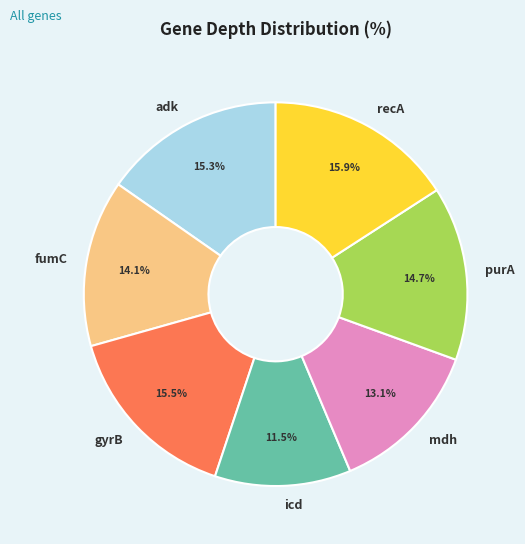

Does mdh account for over 50% of the chart?

No